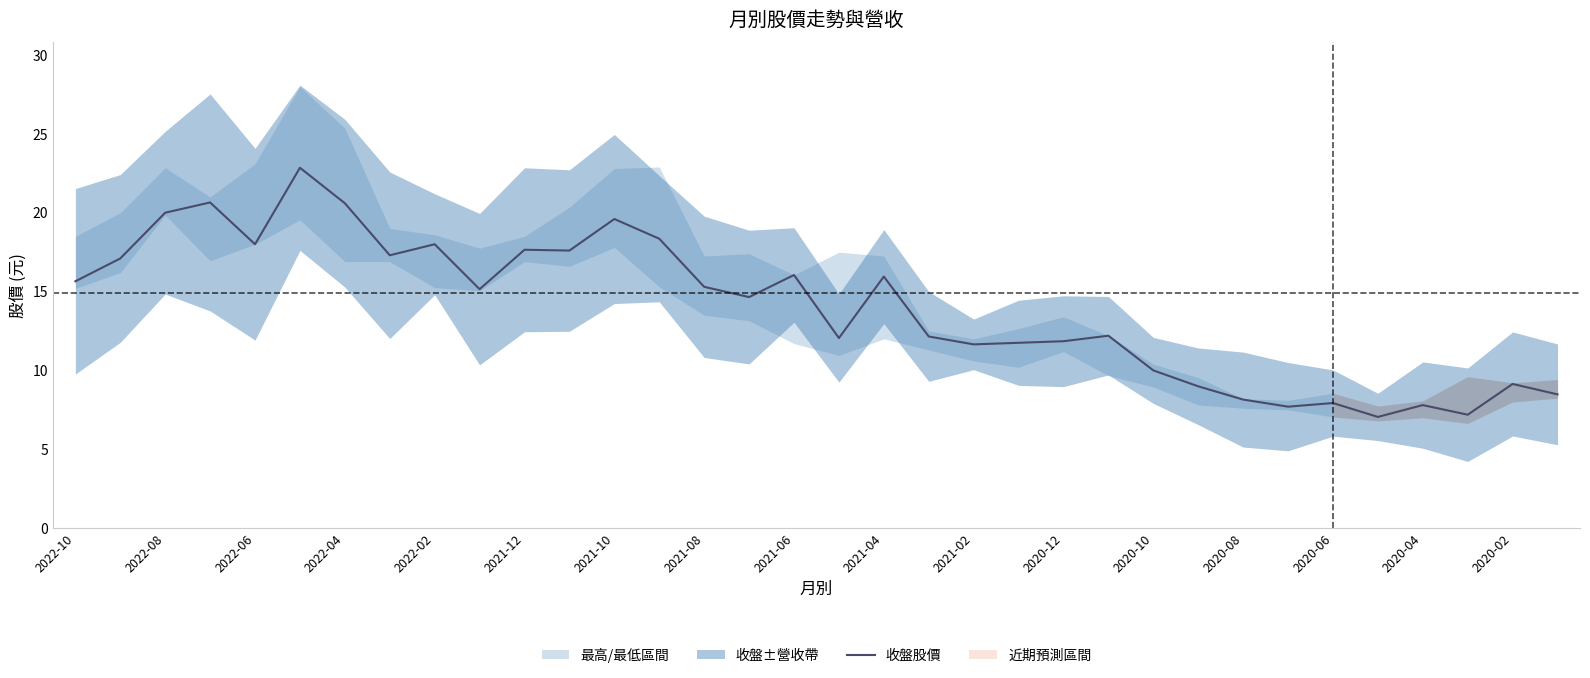

What is the highest value of the 收盤股價 series?

22.9